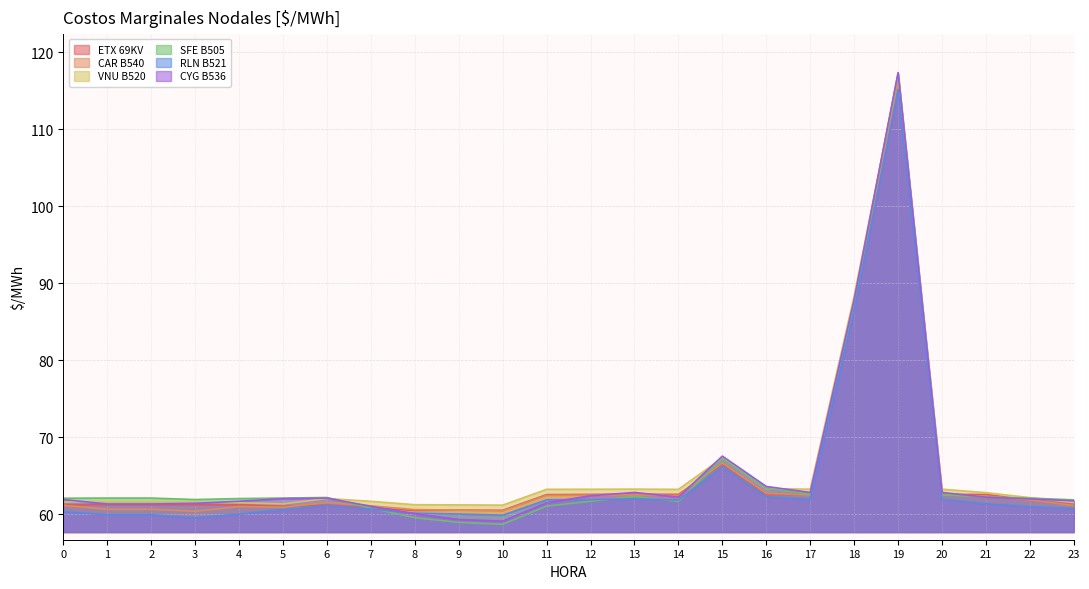

At which category does the chart reach its peak across all series?

19